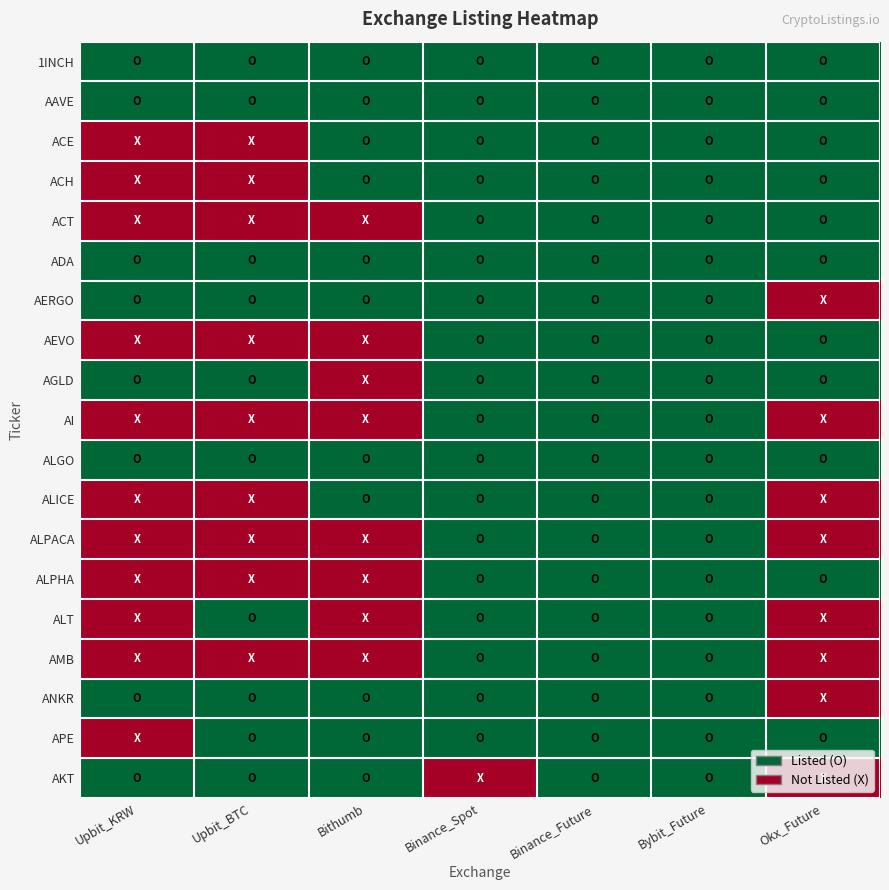

At Okx_Future, list the series in order from largest to smallest.

1INCH, AAVE, ACE, ACH, ACT, ADA, AEVO, AGLD, ALGO, ALPHA, APE, AERGO, AI, ALICE, ALPACA, ALT, AMB, ANKR, AKT